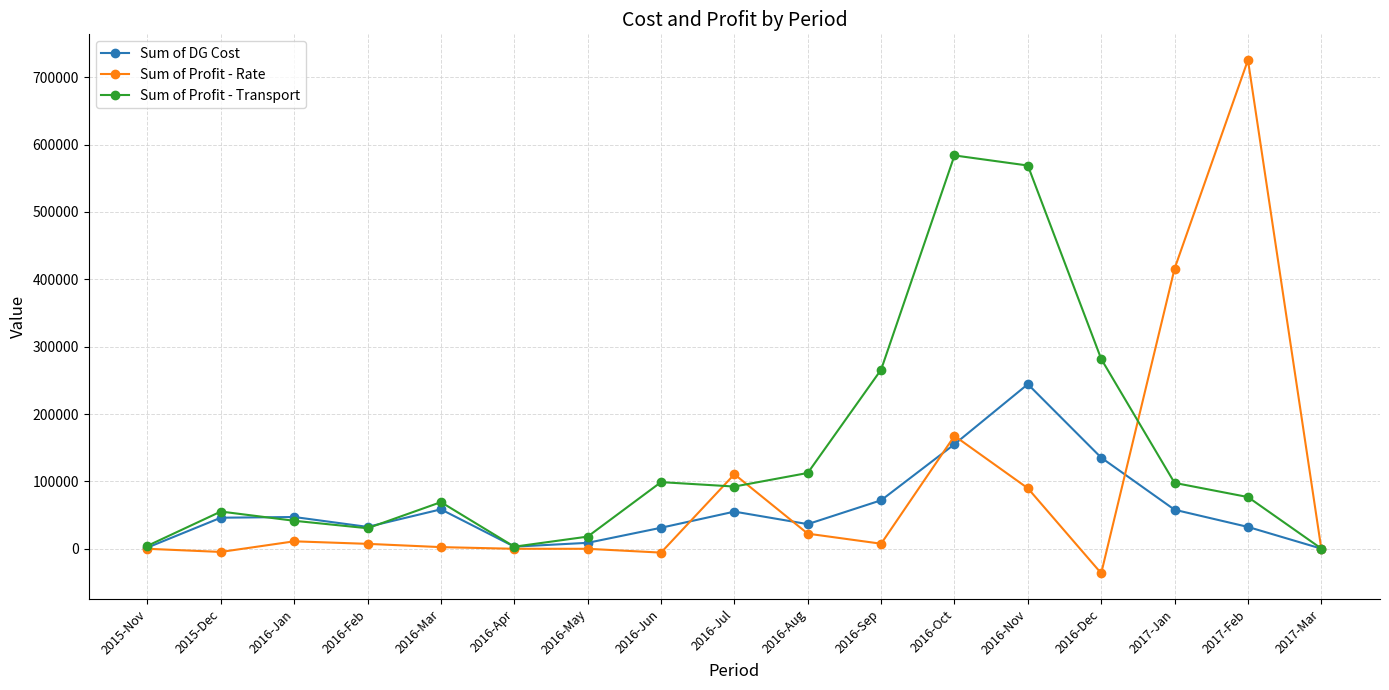

Rank the series by their average value, from highest to lowest.

Sum of Profit - Transport, Sum of Profit - Rate, Sum of DG Cost